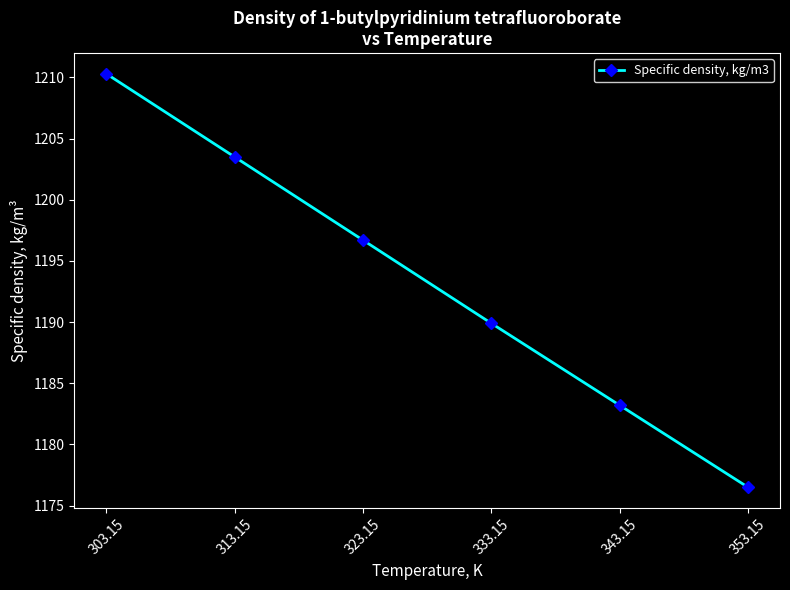

Where does the data first go above 1196?

303.15